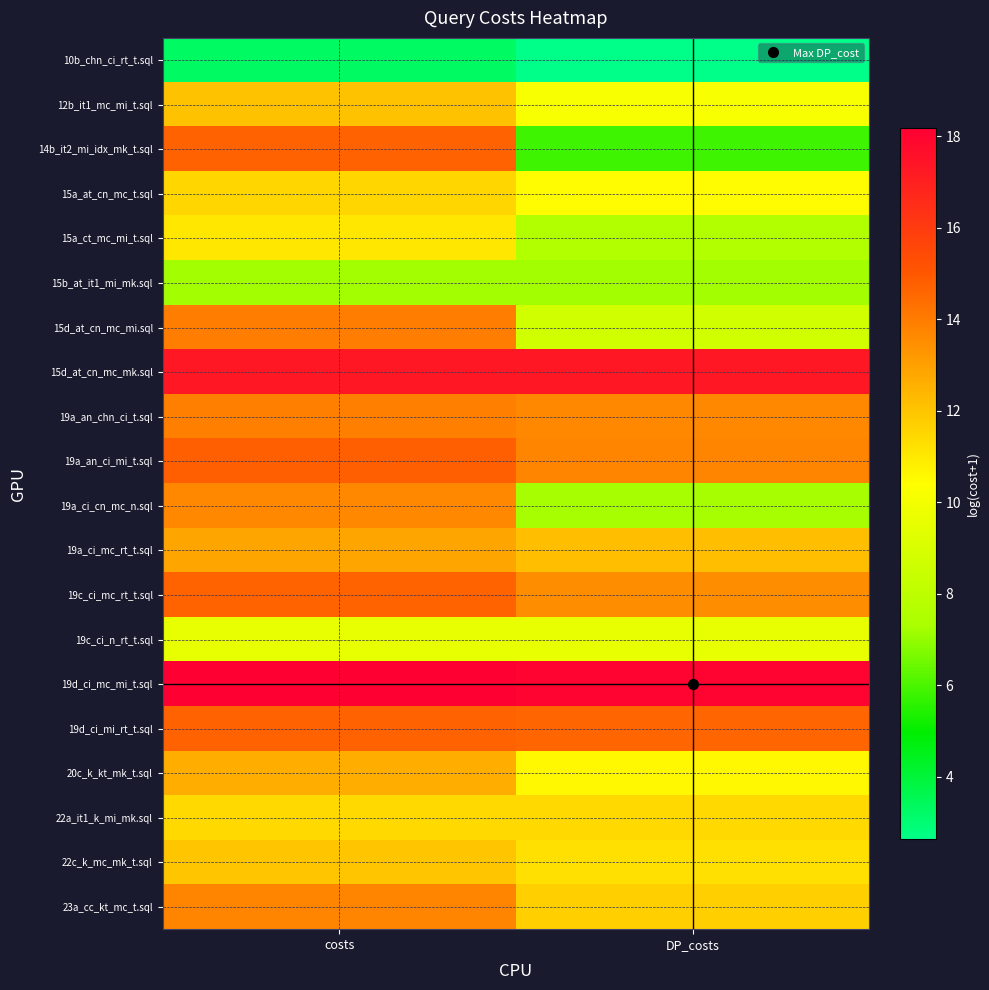

Reading right to left, what are all the values shown in this chart?

10b_chn_ci_rt_t.sql: DP_costs=2.6	costs=3.3
12b_it1_mc_mi_t.sql: DP_costs=10.2	costs=12.1
14b_it2_mi_idx_mk_t.sql: DP_costs=5.8	costs=14.7
15a_at_cn_mc_t.sql: DP_costs=10.5	costs=11.5
15a_ct_mc_mi_t.sql: DP_costs=7.6	costs=11.1
15b_at_it1_mi_mk.sql: DP_costs=7.2	costs=7.2
15d_at_cn_mc_mi.sql: DP_costs=8.7	costs=14.0
15d_at_cn_mc_mk.sql: DP_costs=17.3	costs=17.3
19a_an_chn_ci_t.sql: DP_costs=13.6	costs=13.9
19a_an_ci_mi_t.sql: DP_costs=13.7	costs=14.8
19a_ci_cn_mc_n.sql: DP_costs=7.3	costs=13.6
19a_ci_mc_rt_t.sql: DP_costs=12.1	costs=12.9
19c_ci_mc_rt_t.sql: DP_costs=13.5	costs=14.7
19c_ci_n_rt_t.sql: DP_costs=9.5	costs=9.5
19d_ci_mc_mi_t.sql: DP_costs=18.0	costs=18.2
19d_ci_mi_rt_t.sql: DP_costs=14.6	costs=14.7
20c_k_kt_mk_t.sql: DP_costs=10.6	costs=12.6
22a_it1_k_mi_mk.sql: DP_costs=11.4	costs=11.4
22c_k_mc_mk_t.sql: DP_costs=11.2	costs=11.9
23a_cc_kt_mc_t.sql: DP_costs=11.7	costs=13.8